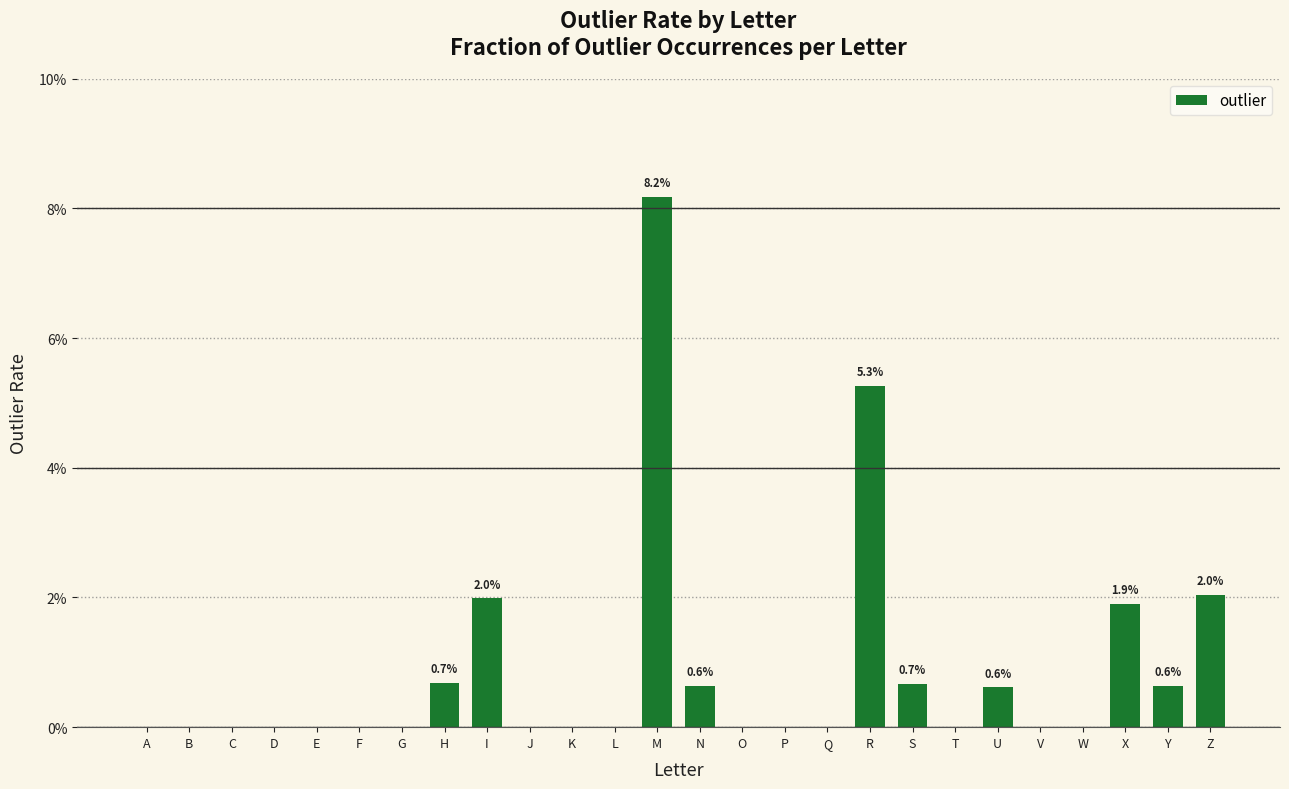

Rank the categories by value from highest to lowest.

M, R, Z, I, X, H, S, N, Y, U, A, B, C, D, E, F, G, J, K, L, O, P, Q, T, V, W